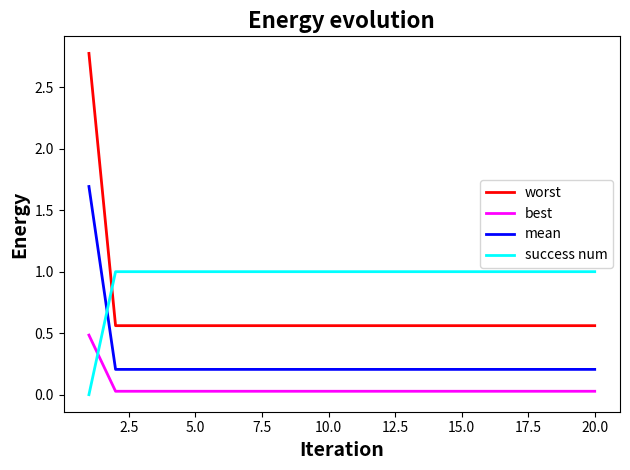

Which series has the widest spread of values?

worst